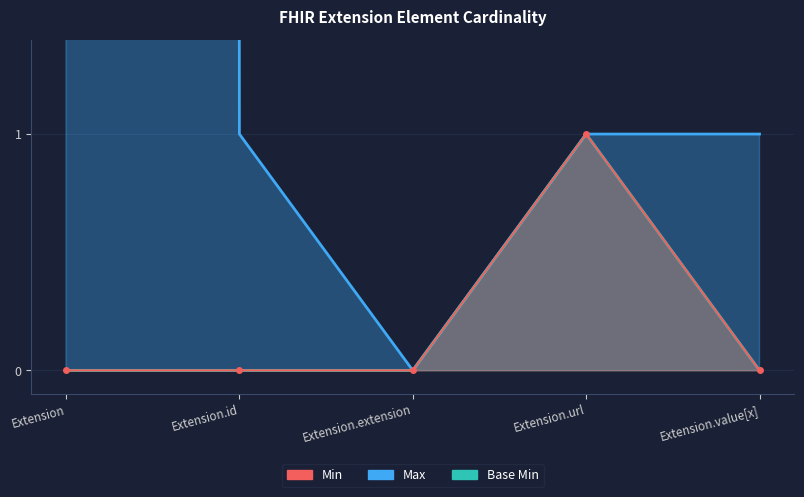

How many lines are shown in the chart?

3